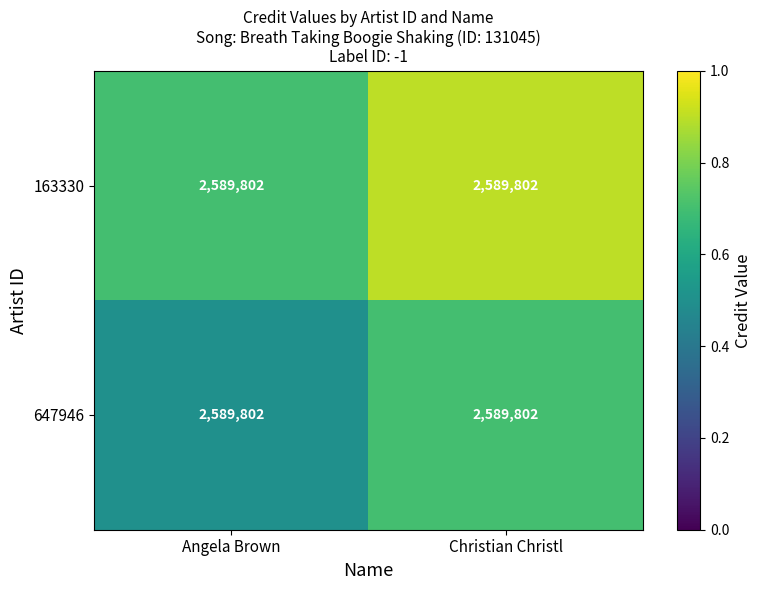

Count the 647946 values in the range 0 to 1.

2